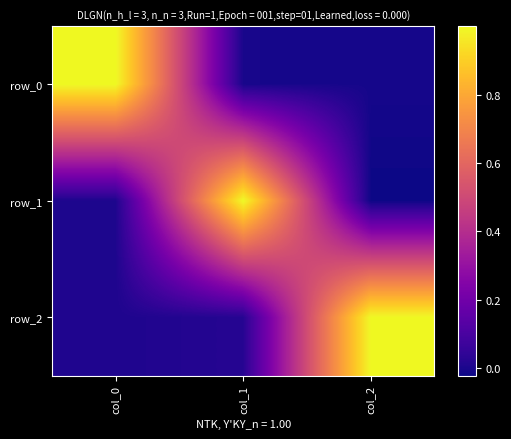

Reading left to right, what are all the values shown in this chart?

row_0: 1.0	-0.0	-0.0
row_1: 0.0	1.0	-0.0
row_2: 0.0	0.0	1.0